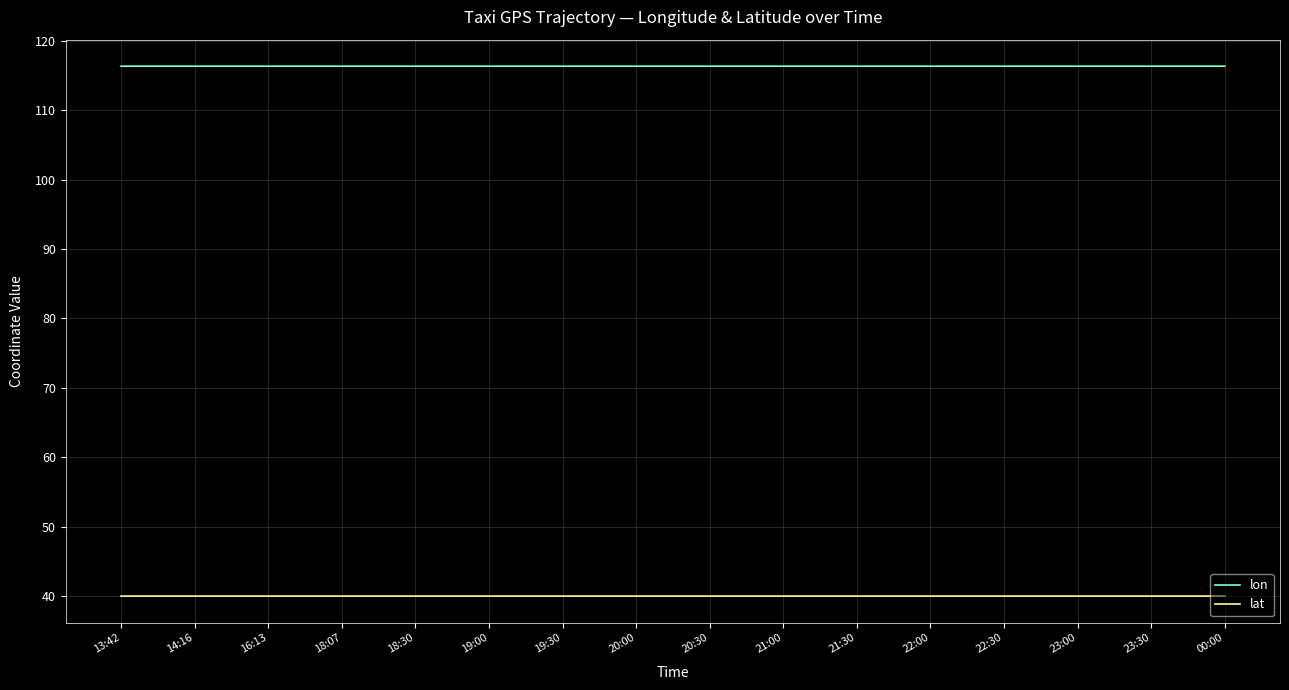

What is the minimum value shown in the chart?

40.0